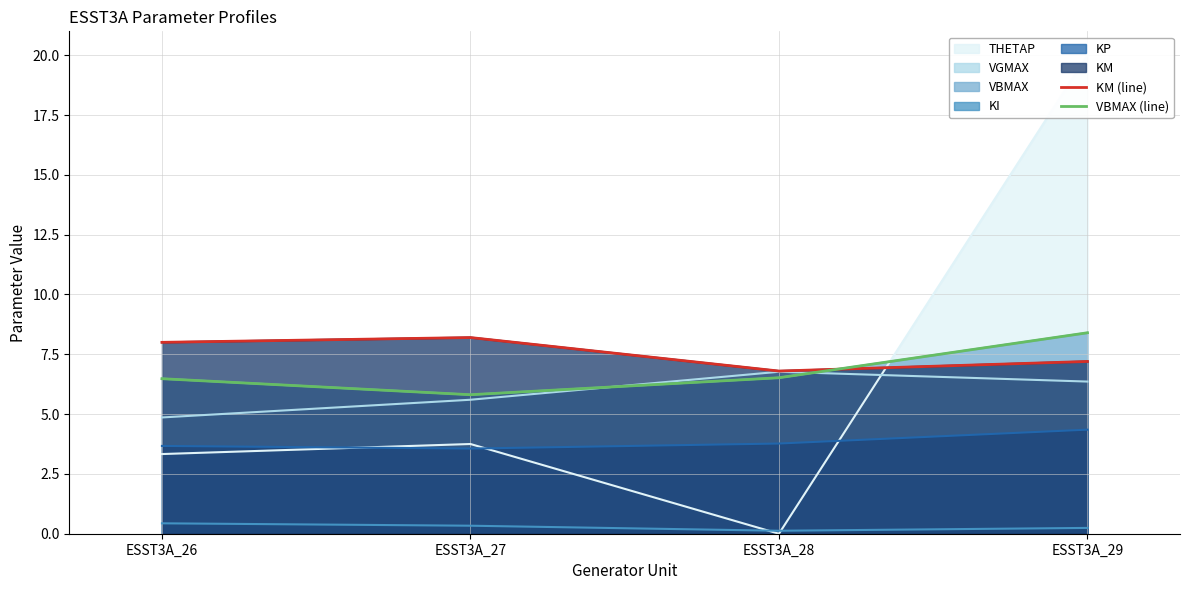

What is the difference between the highest and lowest values at ESST3A_29?

1.2